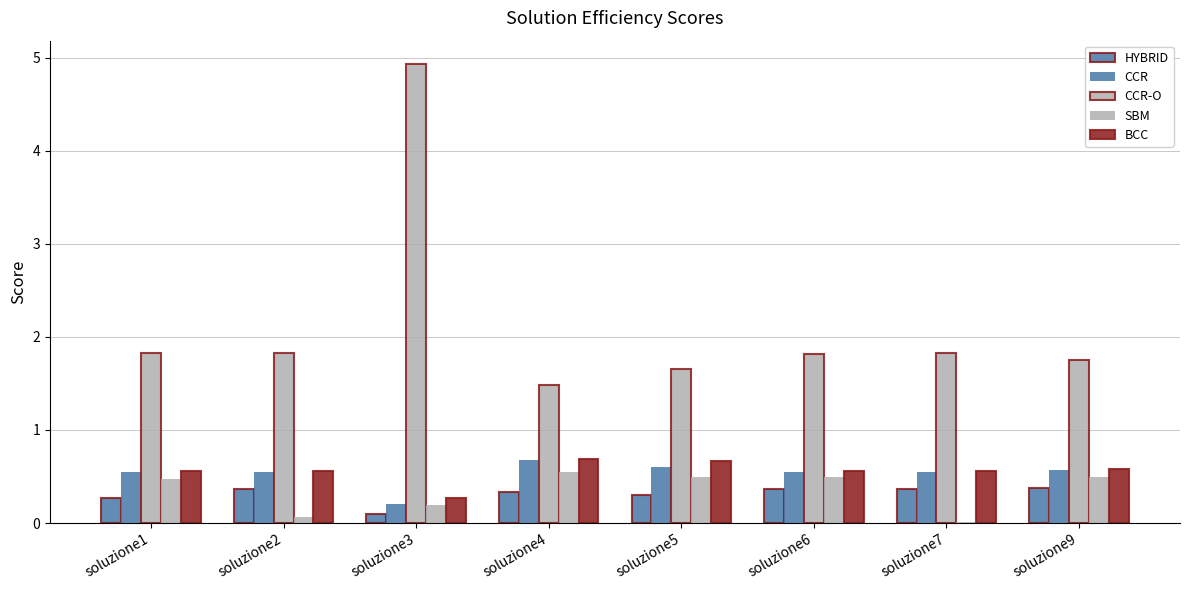

How many distinct data groups are displayed?

5